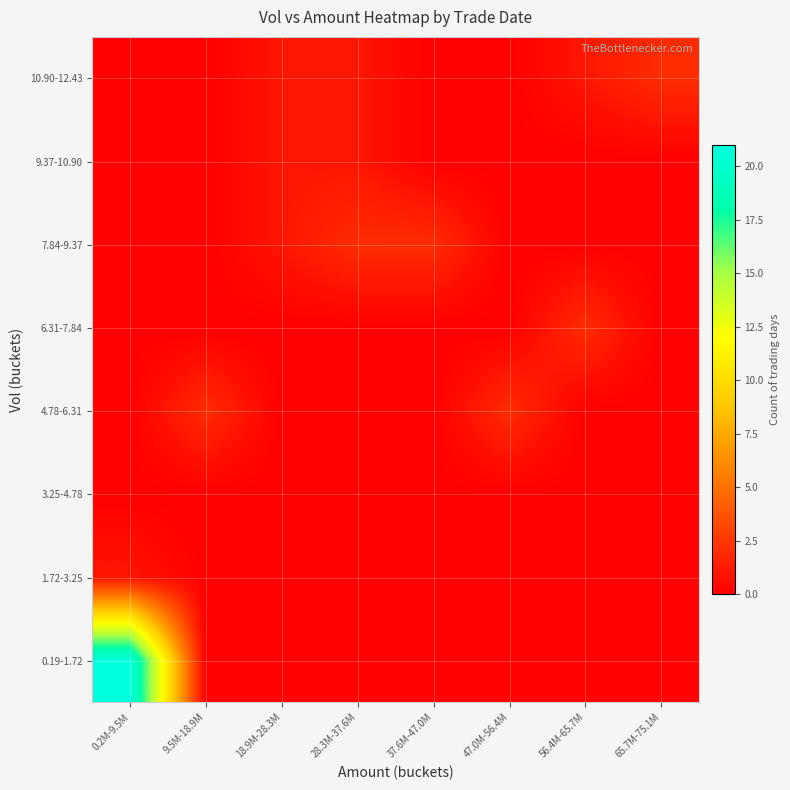

Which series changed the most between 28.3M-37.6M and 47.0M-56.4M?

4.78-6.31